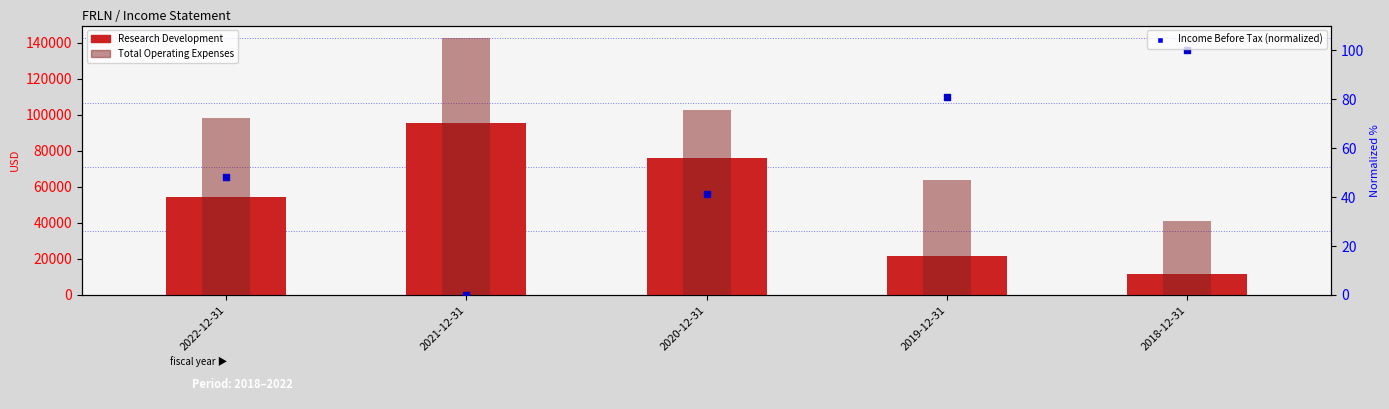

Which series has the largest total across all categories?

Total Operating Expenses